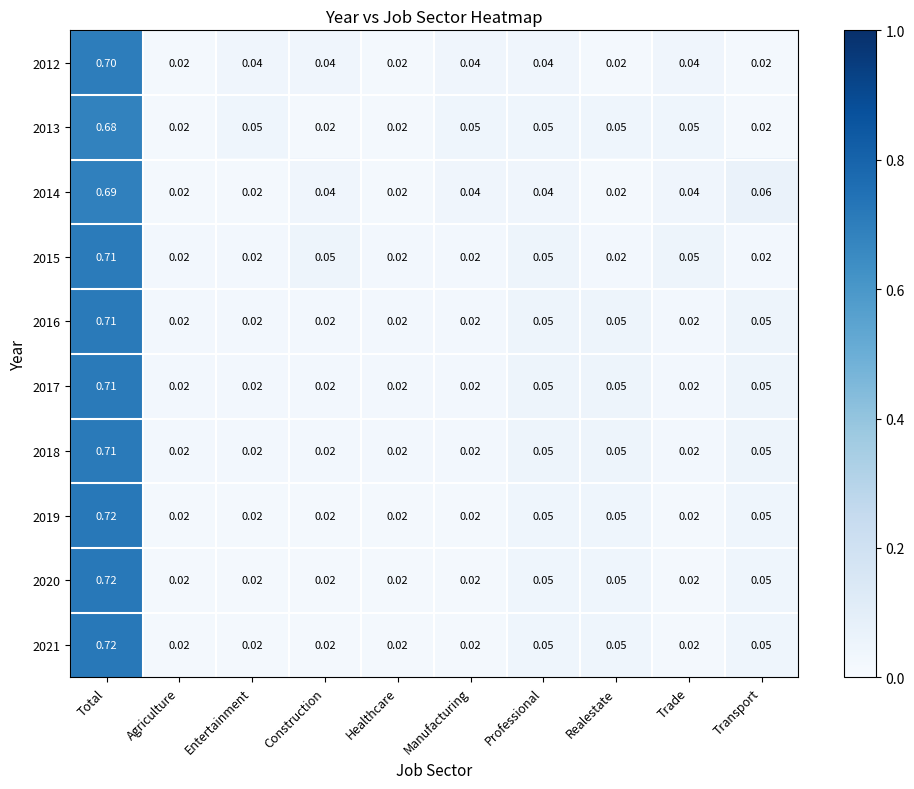

At which category is the sum across all series the highest?

Total